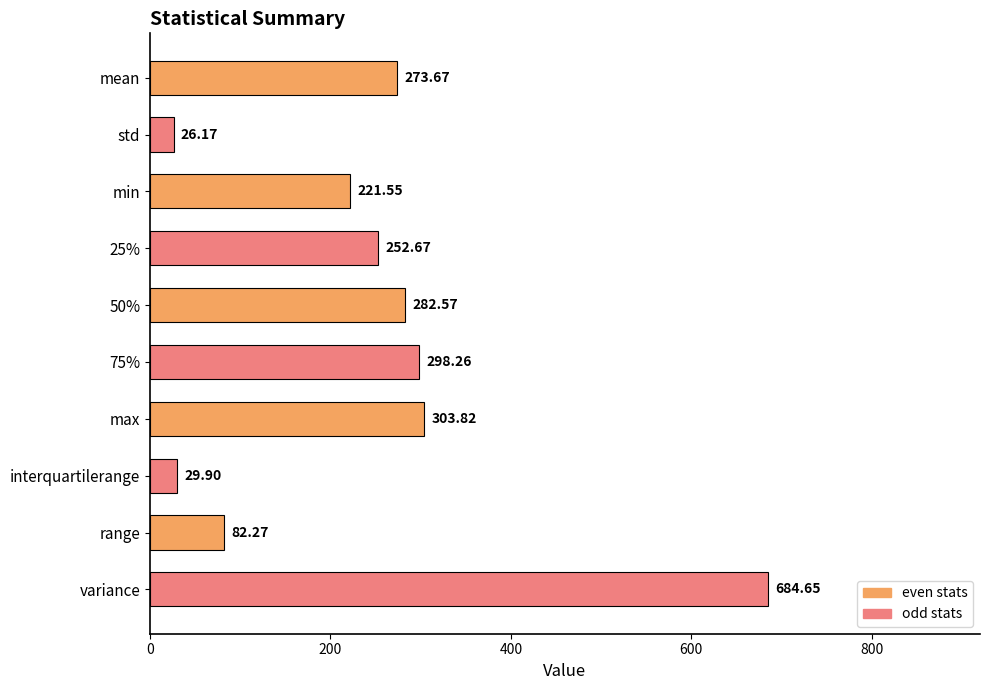

What is the average value?

245.6